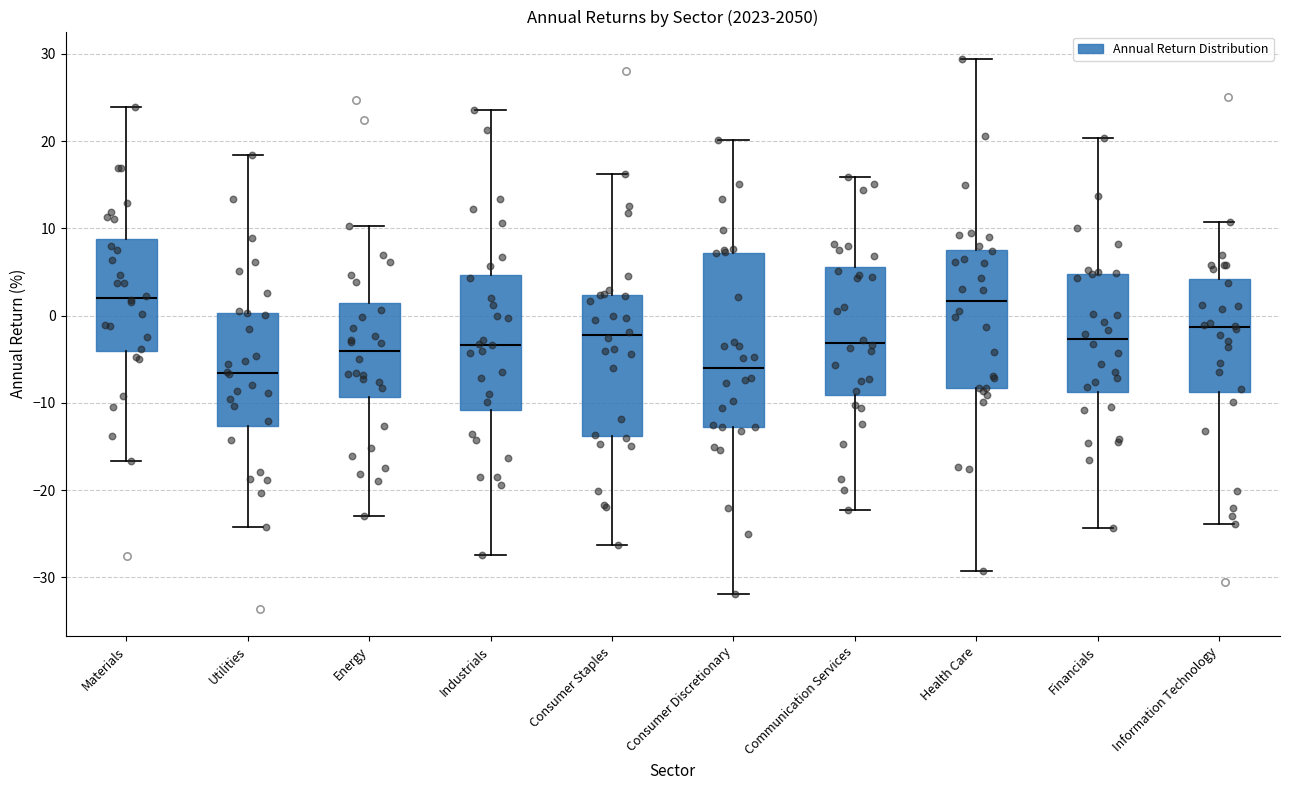

Reading left to right, transcribe this box plot: for each box, give where its median line is, the range the box spans, and where its two whiskers end, as read against the y-axis. The values are not printed on the chart, so give them approximately, as read against the axis.

Materials: median 2, box -4 to 9, whiskers -17 to 24
Utilities: median -7, box -13 to 0, whiskers -24 to 18
Energy: median -4, box -9 to 1, whiskers -23 to 10
Industrials: median -3, box -11 to 5, whiskers -27 to 24
Consumer Staples: median -2, box -14 to 2, whiskers -26 to 16
Consumer Discretionary: median -6, box -13 to 7, whiskers -32 to 20
Communication Services: median -3, box -9 to 6, whiskers -22 to 16
Health Care: median 2, box -8 to 8, whiskers -29 to 29
Financials: median -3, box -9 to 5, whiskers -24 to 20
Information Technology: median -1, box -9 to 4, whiskers -24 to 11